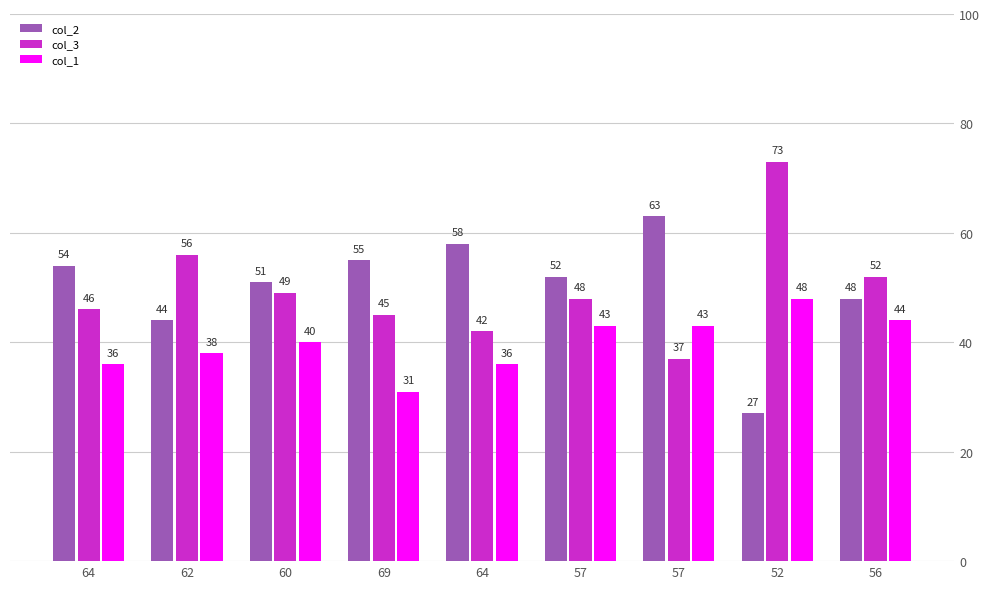

Between 60 and 52, which series saw the biggest shift?

col_2